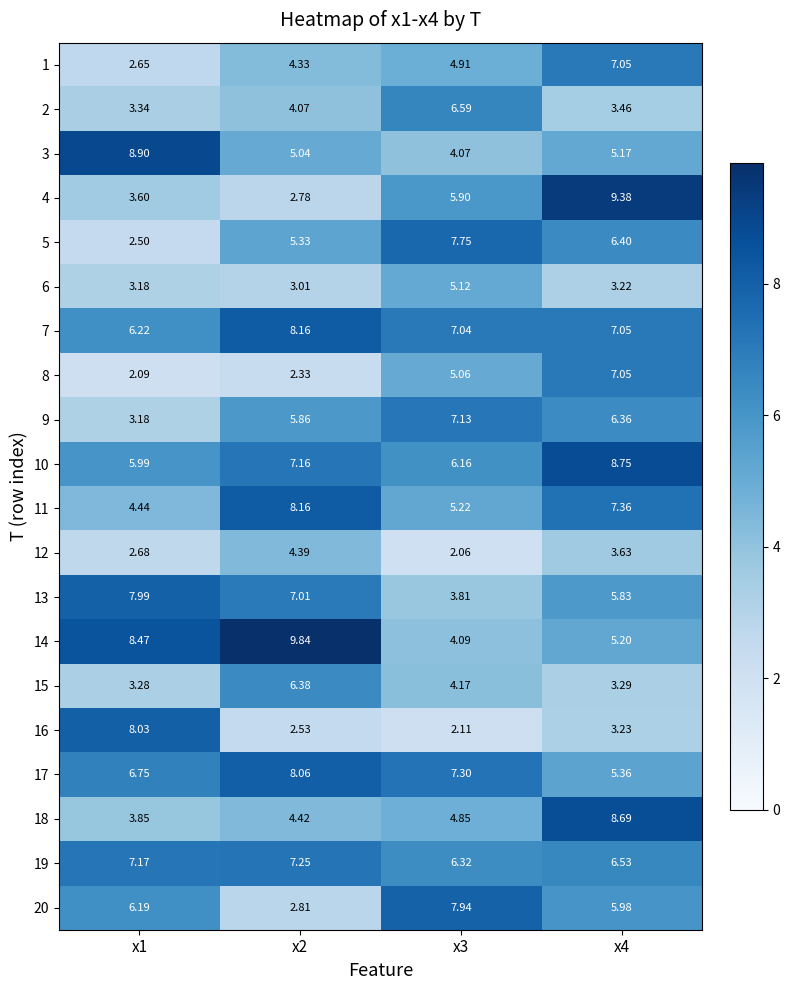

What is the spread (max minus min) of values at x2?

7.5